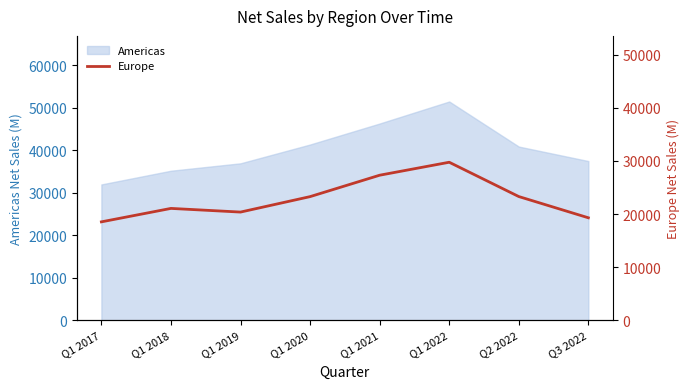

What is the difference between the maximum and minimum values?

11228